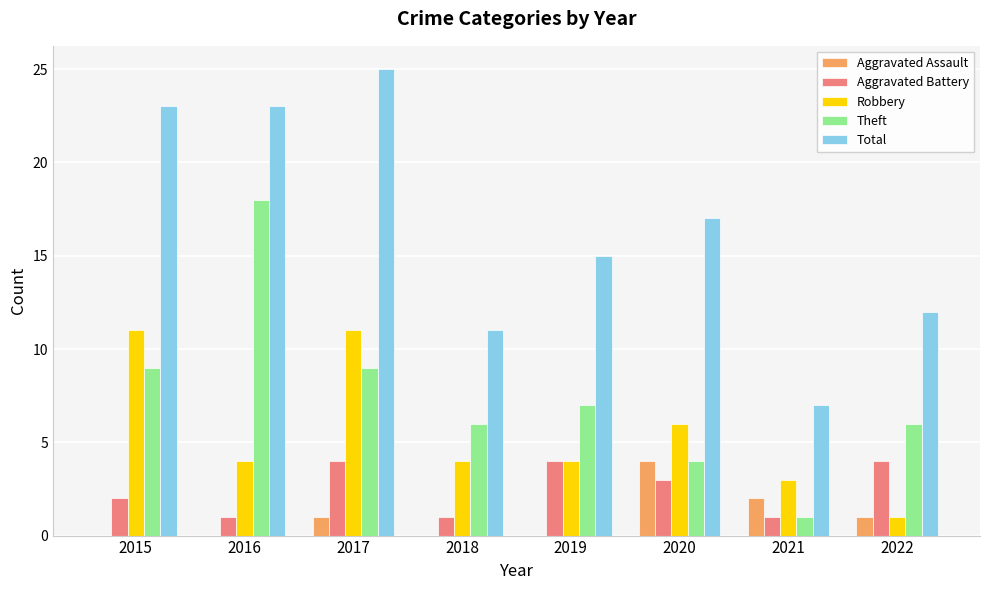

Reading right to left, list all the values displayed in this chart.

Aggravated Assault: 1	2	4	0	0	1	0	0
Aggravated Battery: 4	1	3	4	1	4	1	2
Robbery: 1	3	6	4	4	11	4	11
Theft: 6	1	4	7	6	9	18	9
Total: 12	7	17	15	11	25	23	23